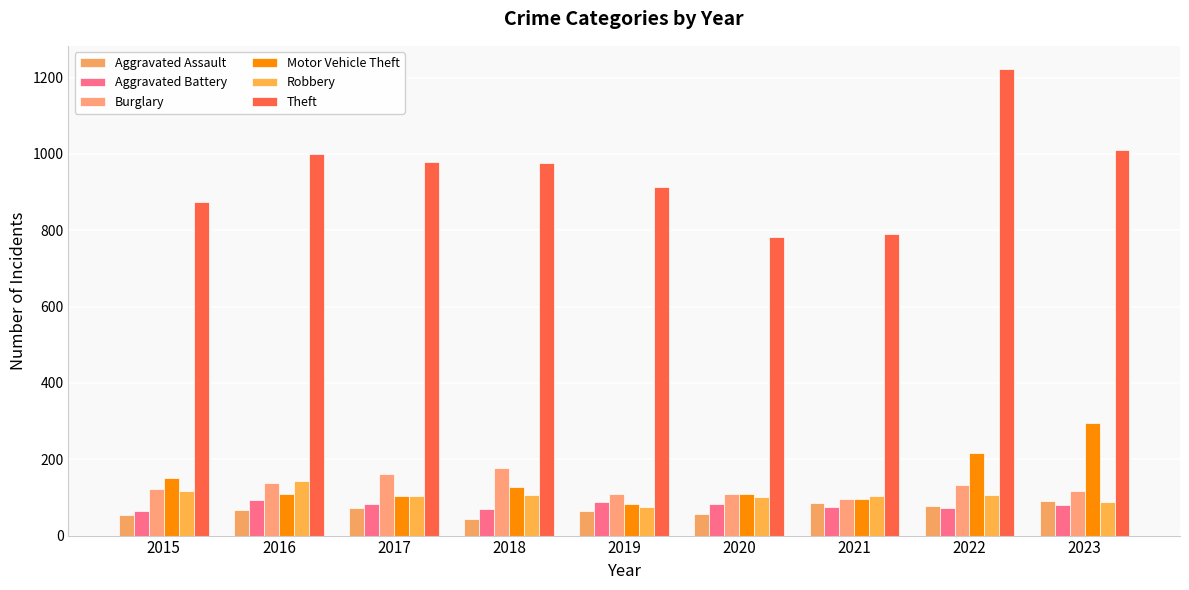

Reading left to right, what are all the values shown in this chart?

Aggravated Assault: 54	66	72	43	65	56	86	77	91
Aggravated Battery: 64	93	83	70	88	82	75	71	81
Burglary: 121	139	162	176	110	110	95	132	116
Motor Vehicle Theft: 152	110	104	127	84	109	96	216	296
Robbery: 117	144	105	107	75	102	105	107	87
Theft: 874	999	979	977	914	782	791	1222	1010